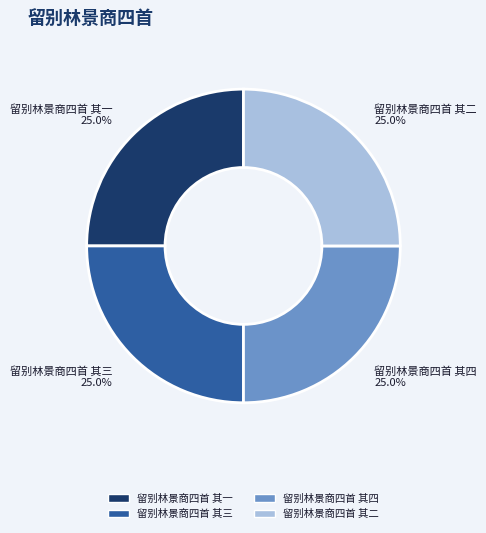

To the nearest percent, what is the combined percentage of 留别林景商四首 其二 and 留别林景商四首 其四?

50%